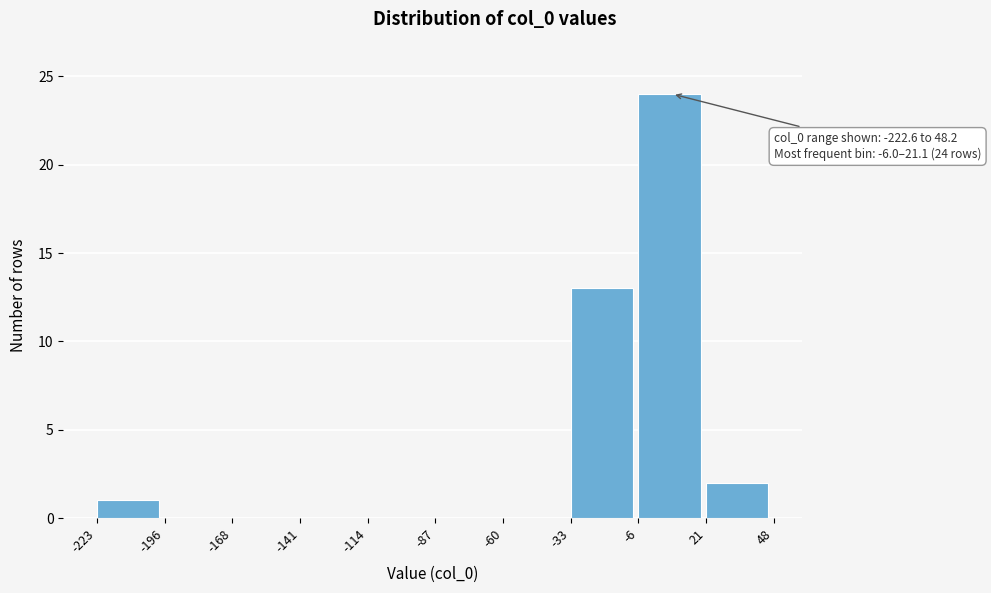

Which range on the x-axis has the tallest bar?

-6 to 21